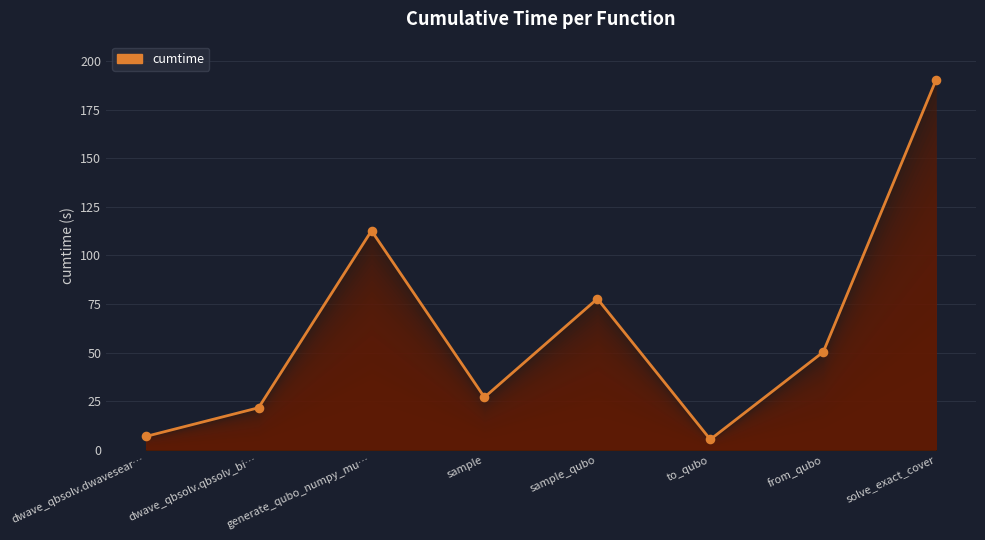

What is the change in value from generate_qubo_numpy_mu… to sample?

-85.7